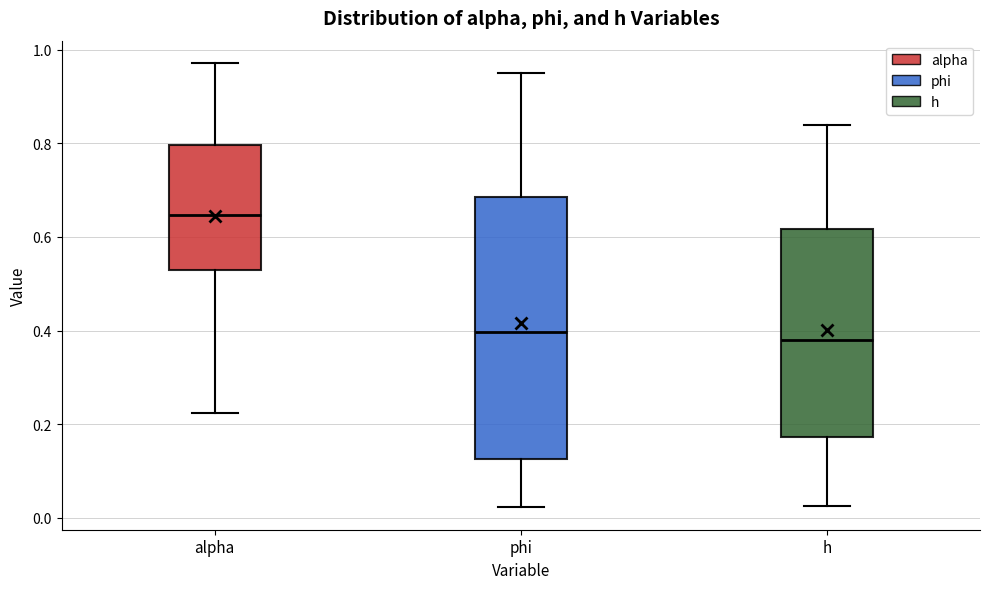

Reading left to right, transcribe this box plot: for each box, give where its median line is, the range the box spans, and where its two whiskers end, as read against the y-axis. The values are not printed on the chart, so give them approximately, as read against the axis.

alpha: median 0.64, box 0.54 to 0.80, whiskers 0.22 to 0.98
phi: median 0.40, box 0.12 to 0.68, whiskers 0.02 to 0.96
h: median 0.38, box 0.18 to 0.62, whiskers 0.02 to 0.84